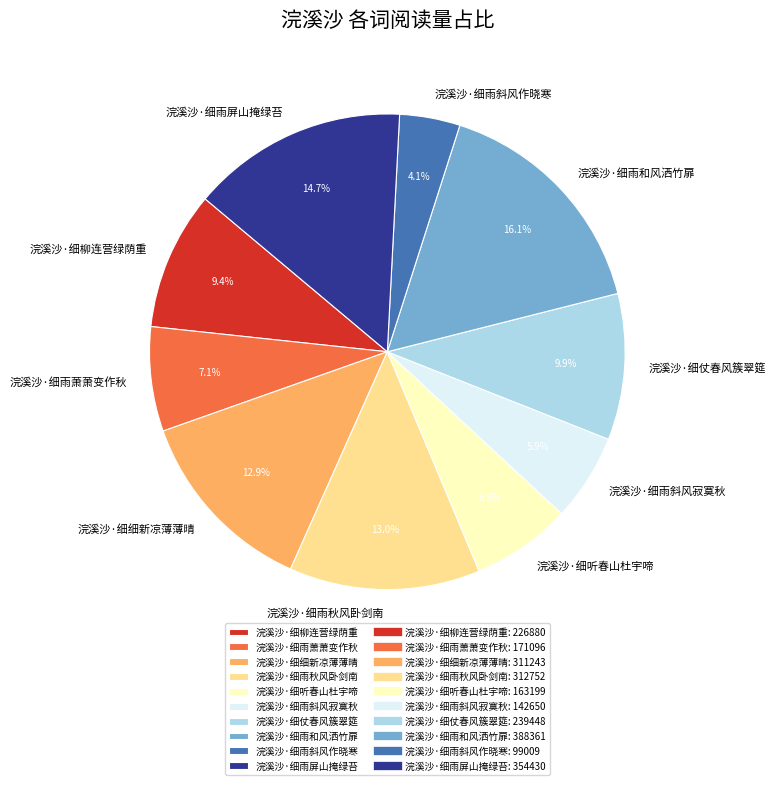

Which has a higher value, 浣溪沙·细雨斜风寂寞秋 or 浣溪沙·细雨斜风作晓寒?

浣溪沙·细雨斜风寂寞秋